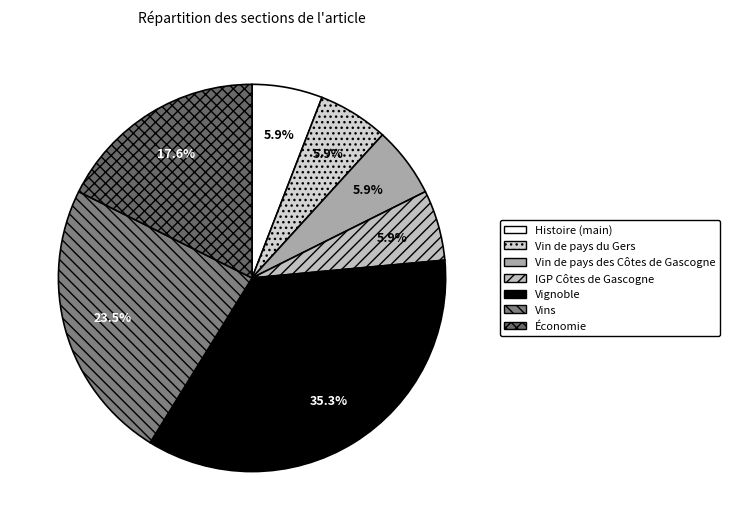

What is the smallest slice in the pie chart?

Histoire